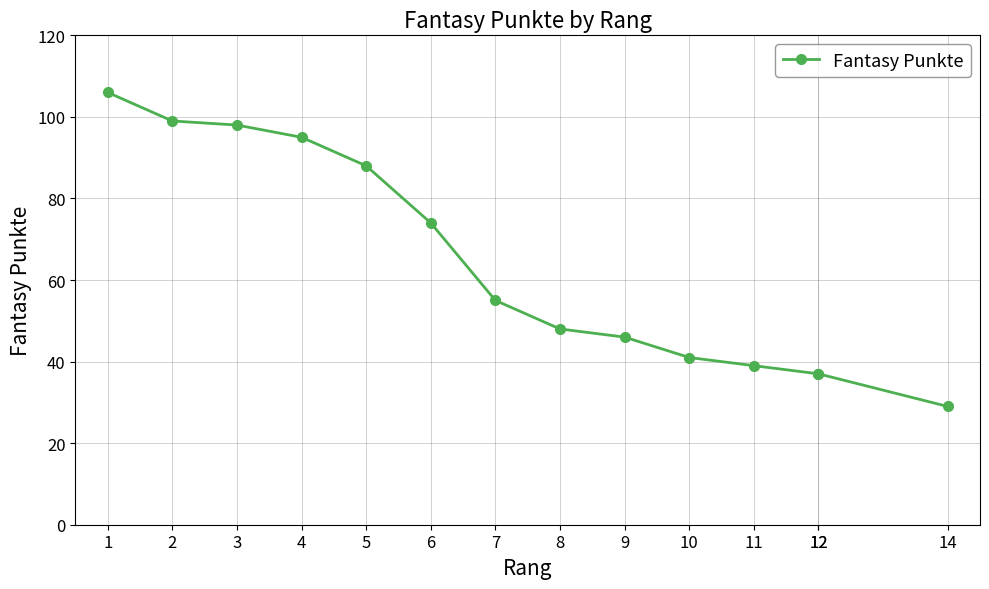

Where does the data first go above 55?

1